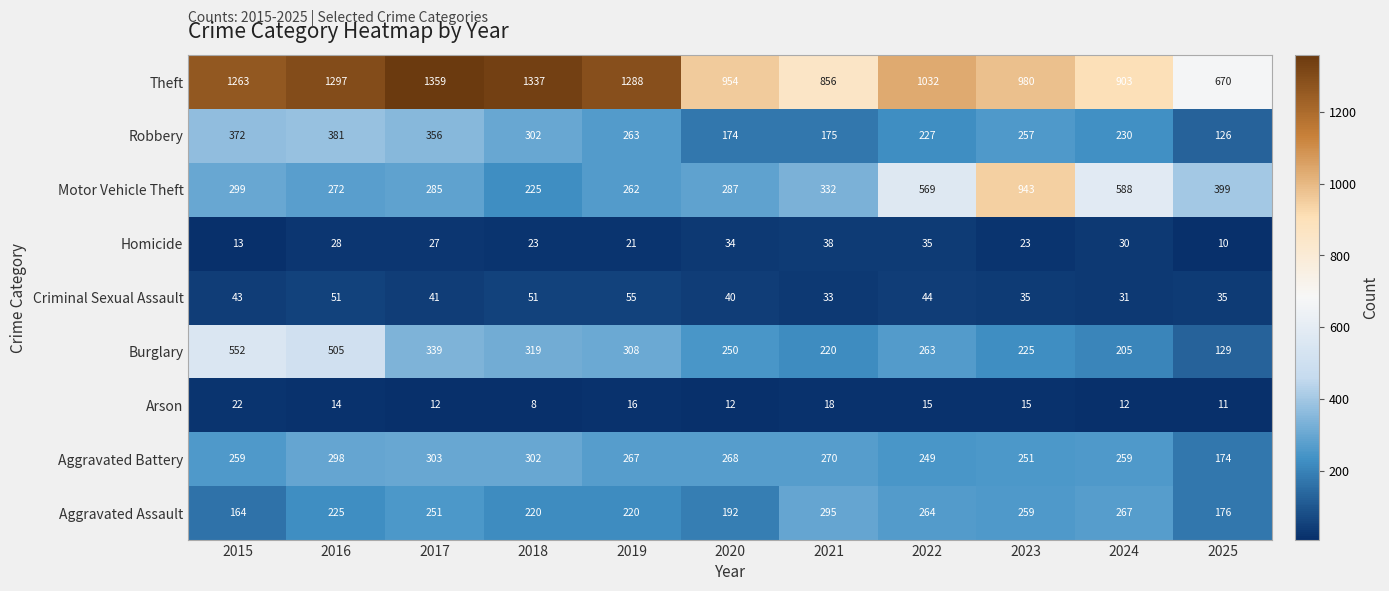

Rank the series by their maximum value, from lowest to highest.

Arson, Homicide, Criminal Sexual Assault, Aggravated Assault, Aggravated Battery, Robbery, Burglary, Motor Vehicle Theft, Theft